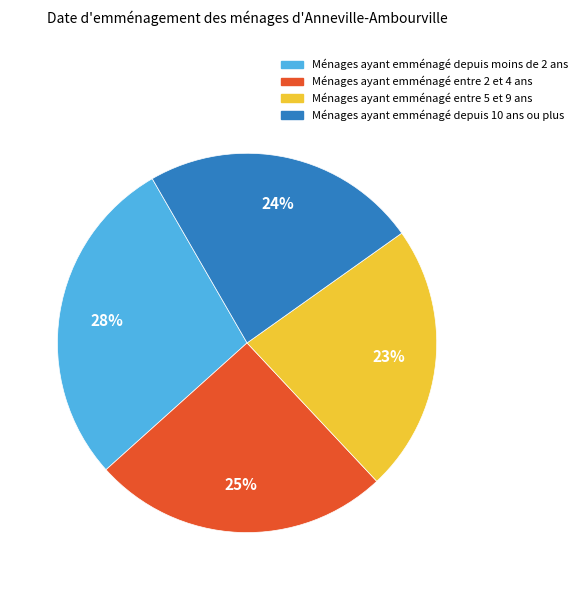

To the nearest percent, what is the difference between the largest and smallest slice percentages?

5%